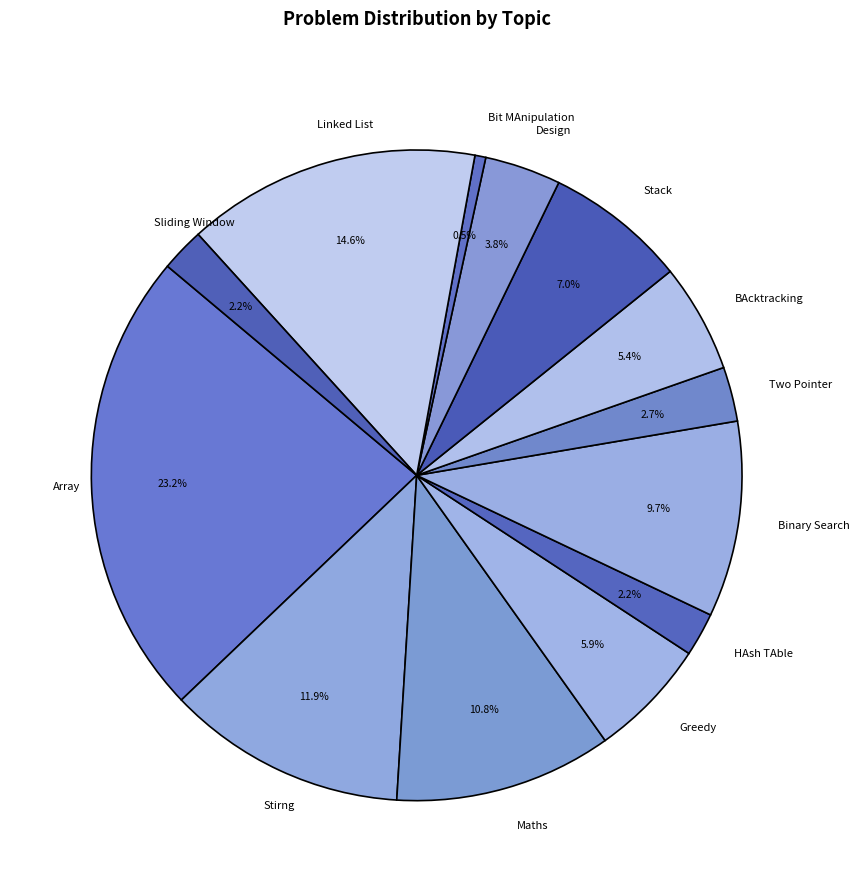

To the nearest percent, what is the average slice percentage?

8%